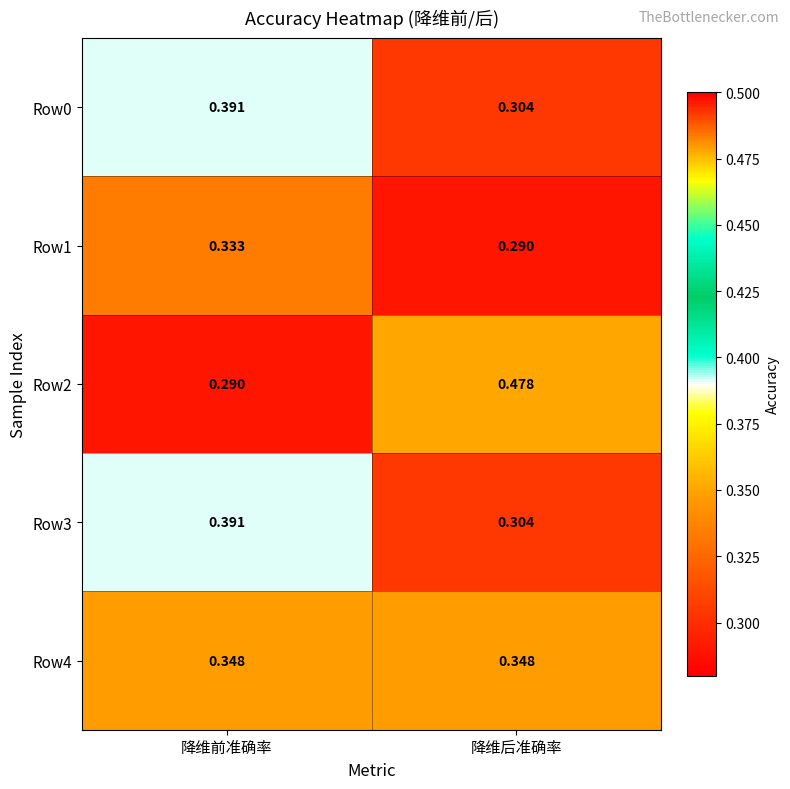

Where is Row0 nearest to the value 0?

降维后准确率